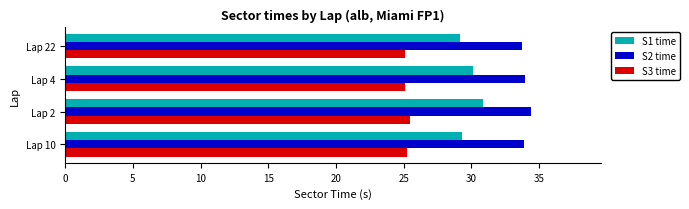

Which series has the widest spread of values?

S1 time